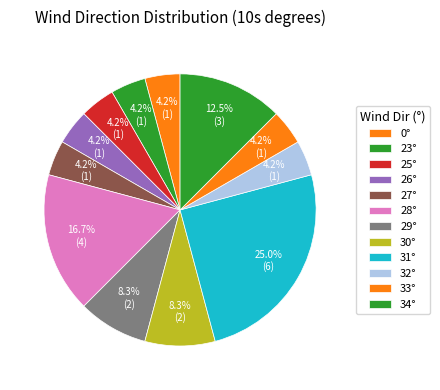

Which category has the biggest portion of the pie?

31°